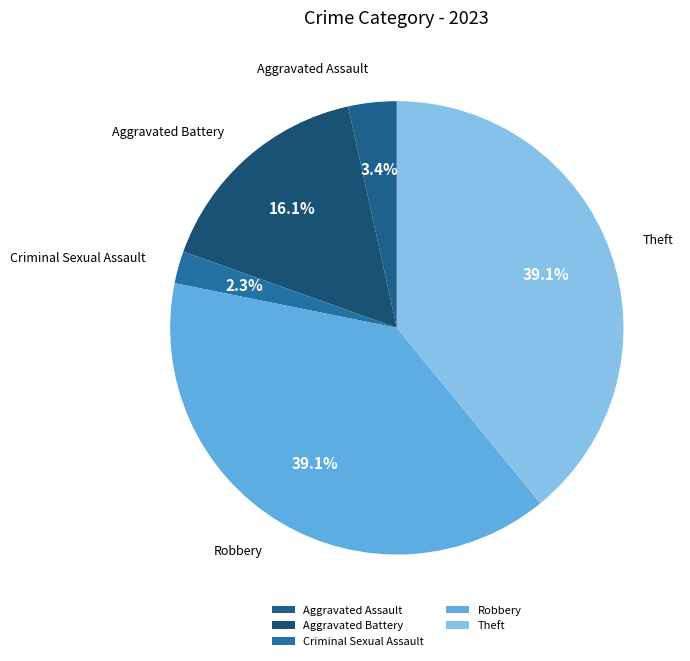

Which has a higher value, Aggravated Battery or Theft?

Theft